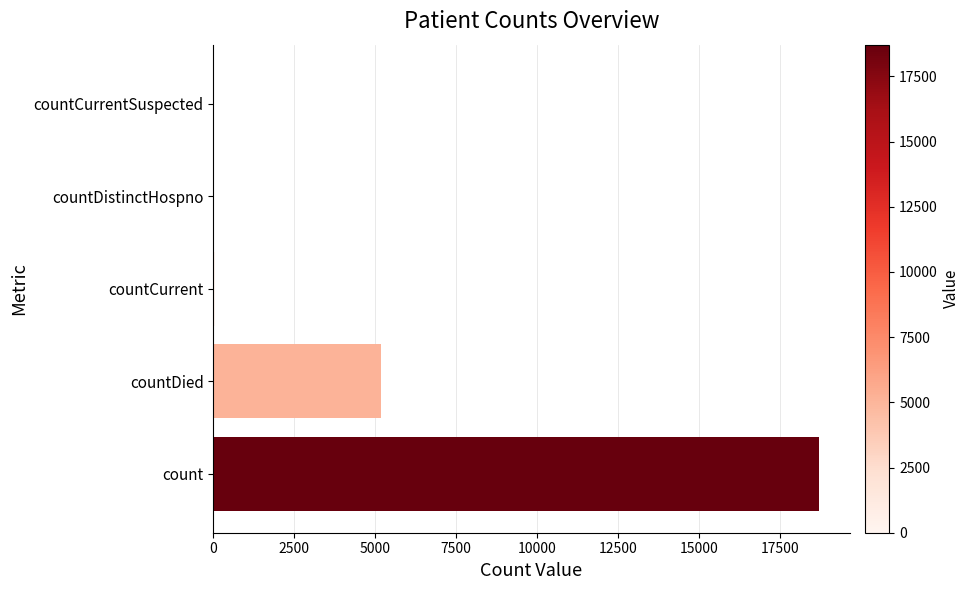

Is it true that the value at countCurrentSuspected is 10883?

False